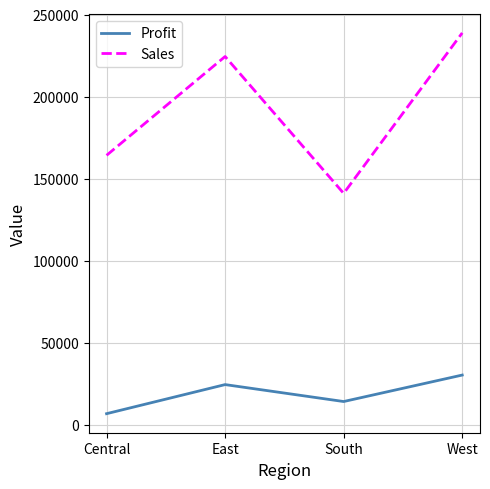

Where is Sales nearest to the value 189911?

Central